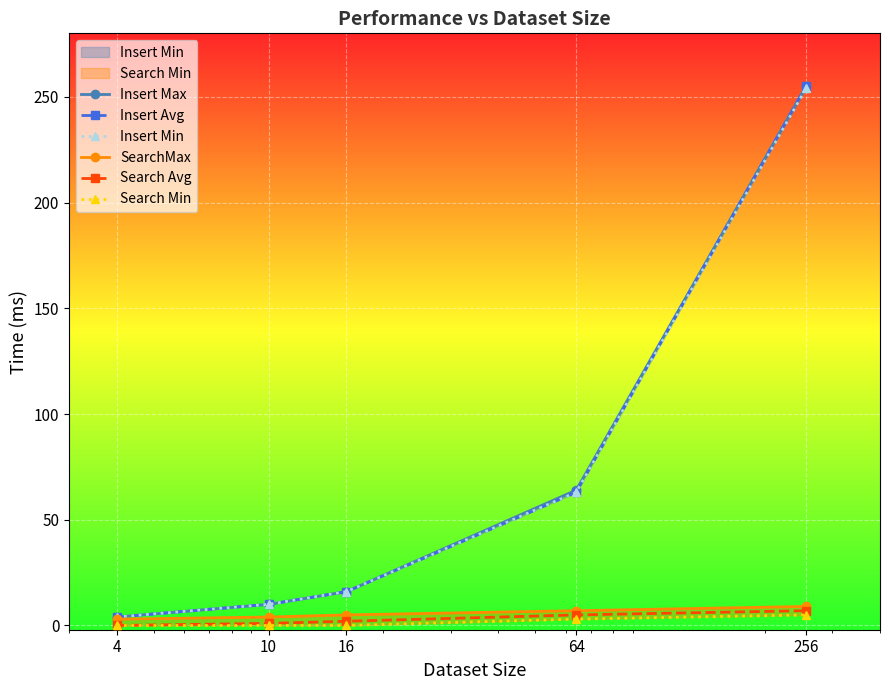

Which category has the highest value across all series?

256